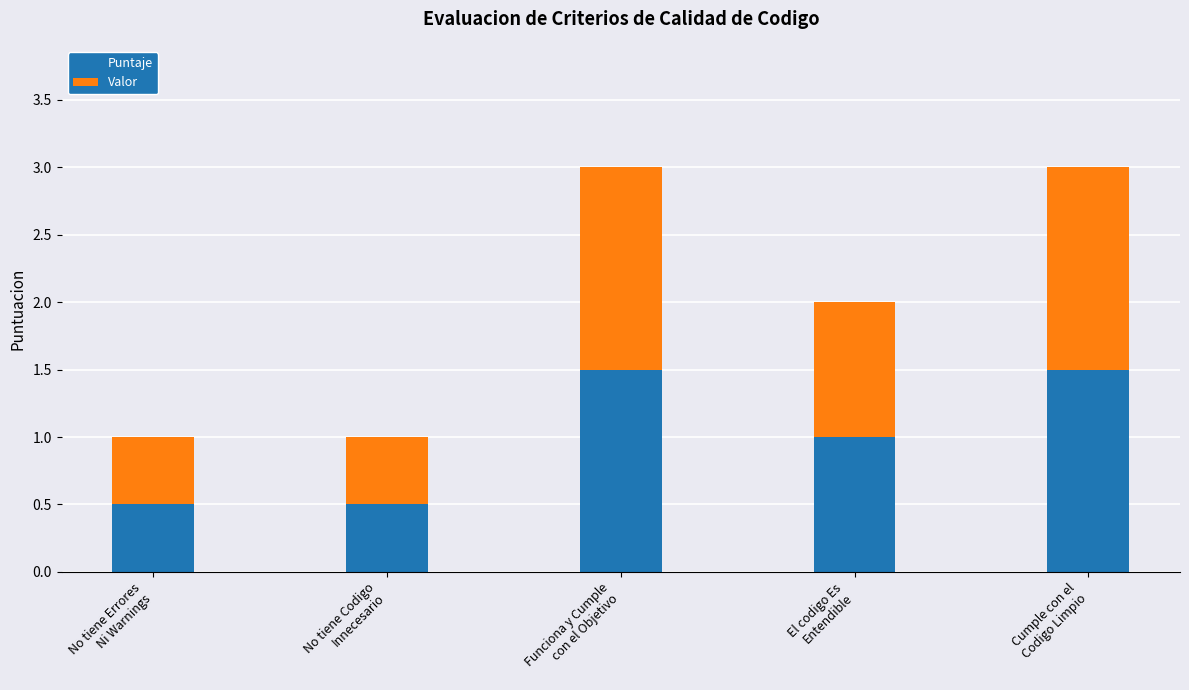

What is the sum of all Puntaje values?

5.0